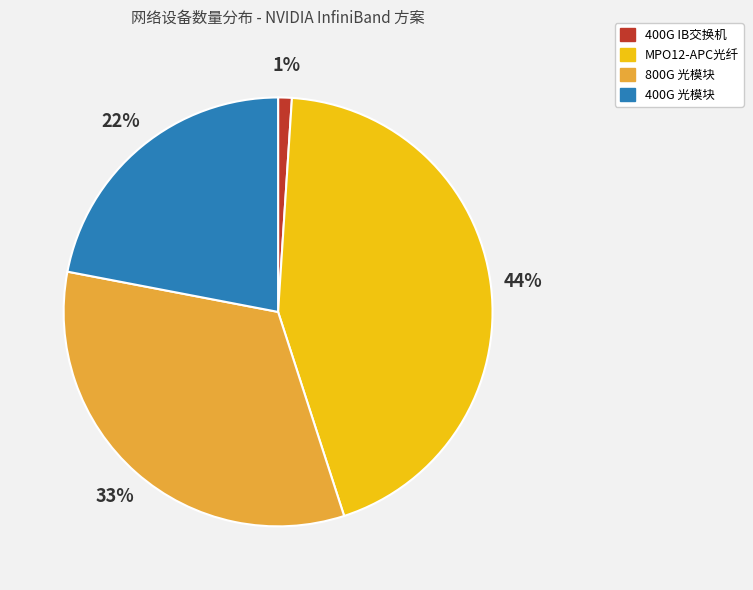

To the nearest percent, what percentage of the pie is 400G 光模块?

22%